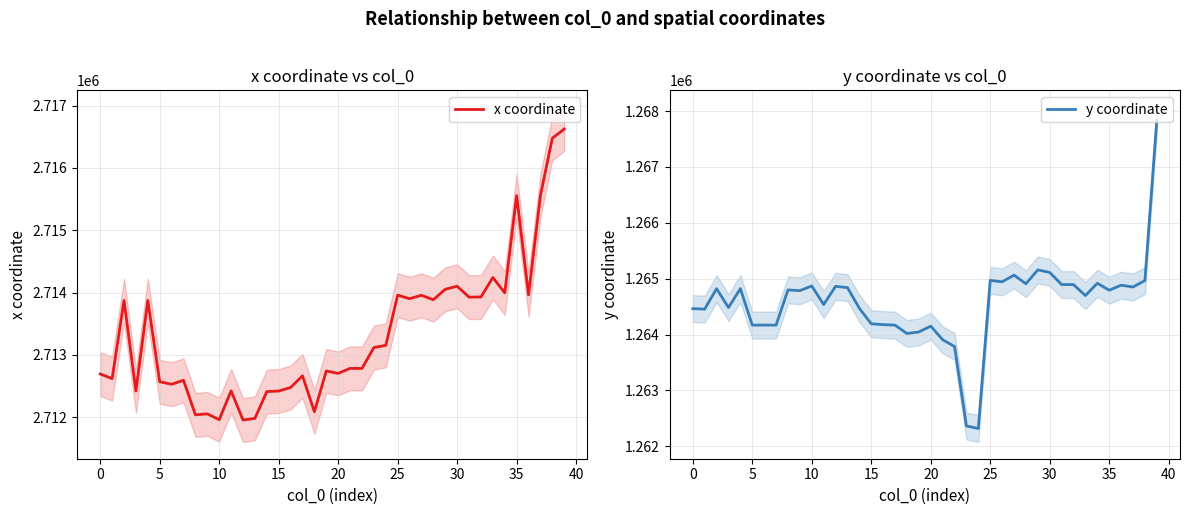

The x coordinate series shows 1180902.0 at 21. True or false?

False